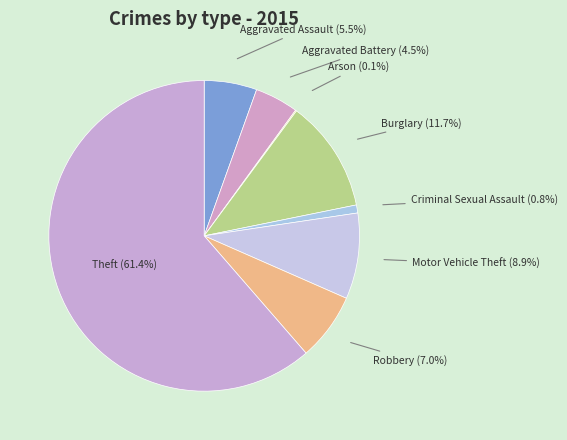

Which slice is the largest?

Theft